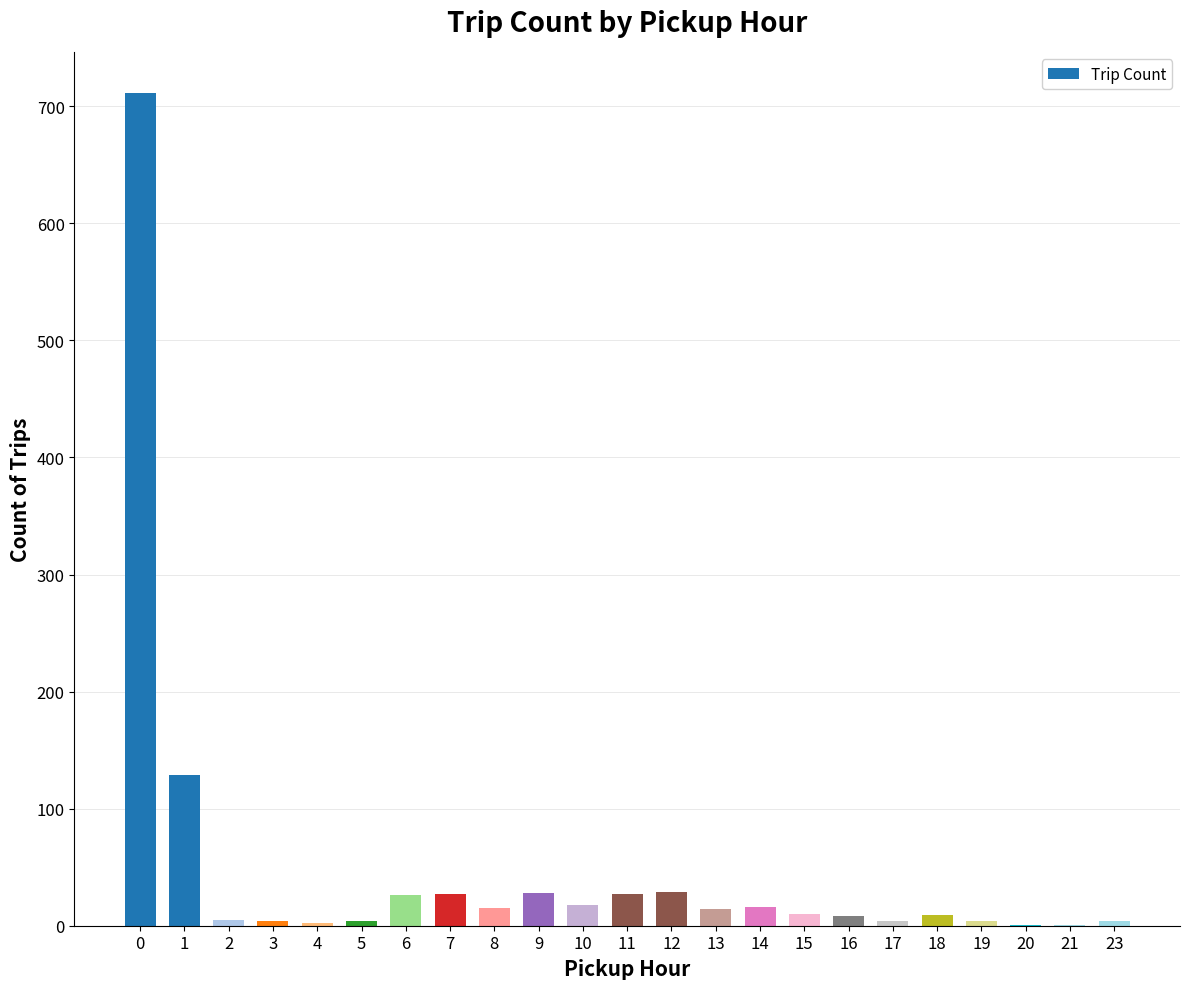

What is the approximate value at 1, to the nearest 50?

150